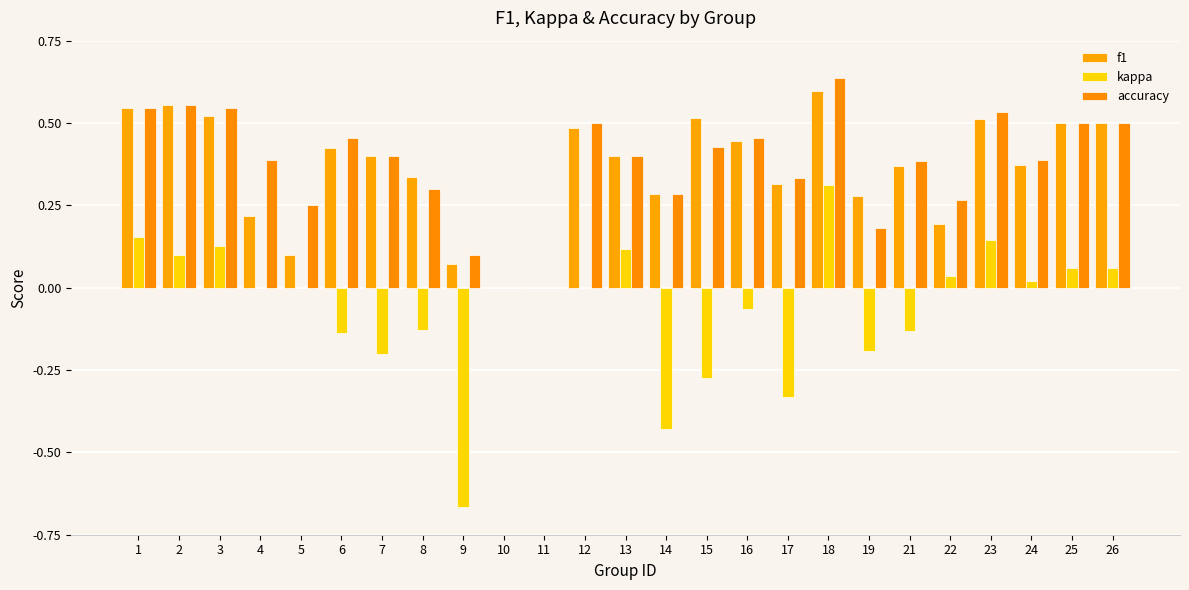

What is the average value of the accuracy series?

0.4